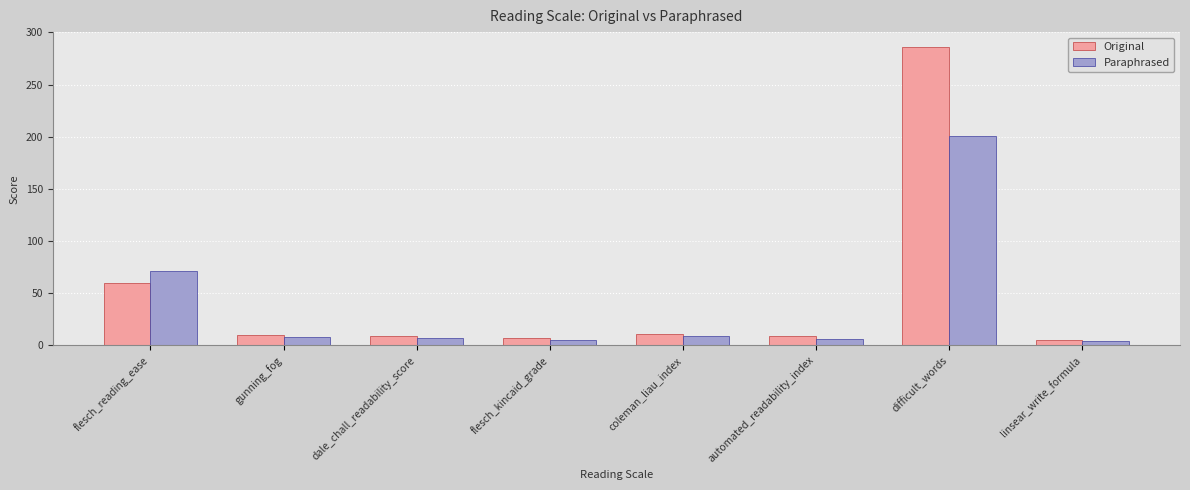

What is the value of the Paraphrased bar at the 2nd from the left?

7.7